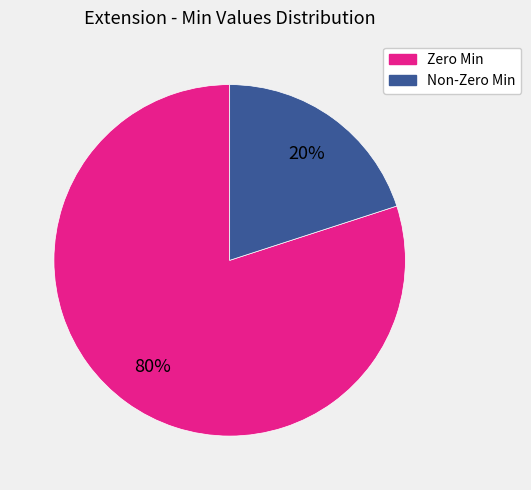

To the nearest percent, what is the difference between the largest and smallest slice percentages?

60%